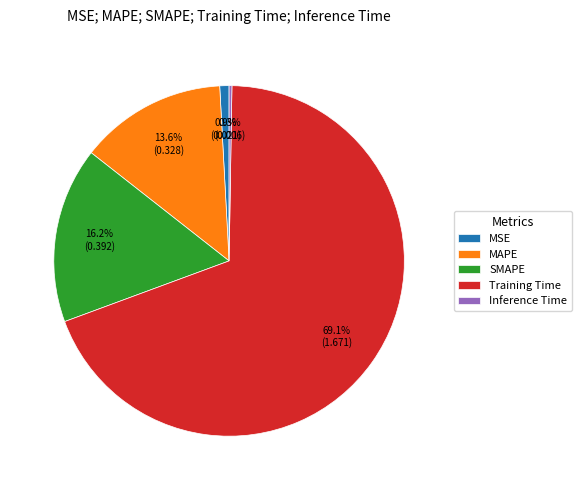

Is there any slice that represents more than half of the pie?

Yes